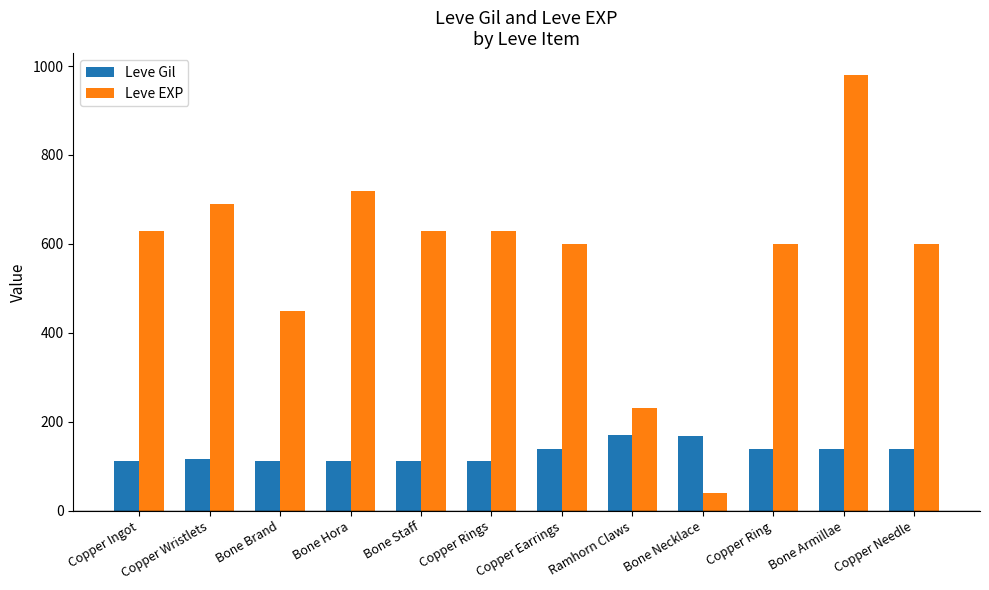

Which series has the largest total across all categories?

Leve EXP